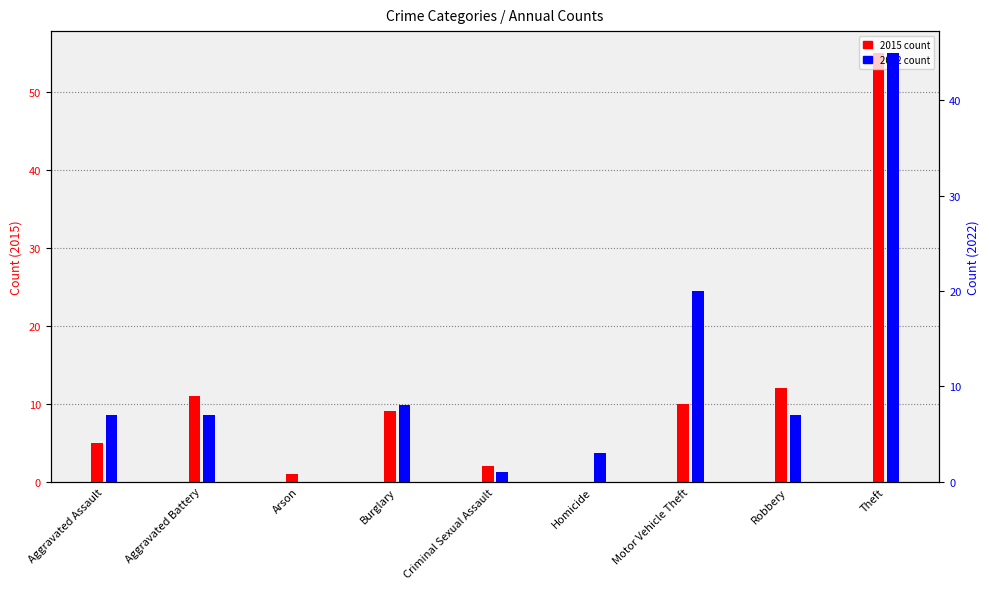

Rank the series by their maximum value, from highest to lowest.

2015 count, 2022 count